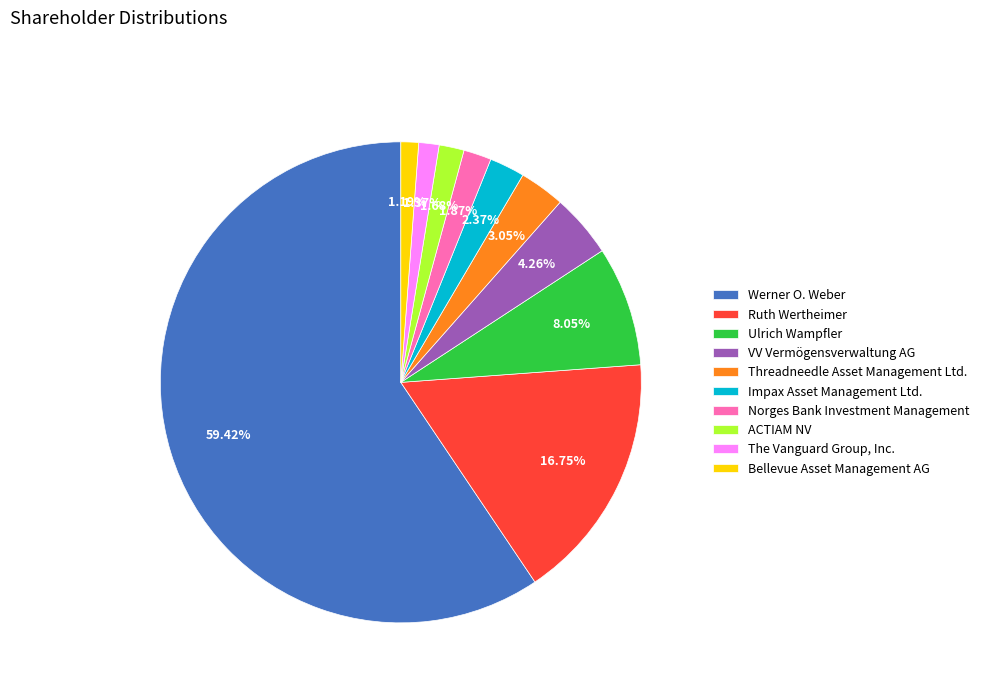

Do Norges Bank Investment Management and The Vanguard Group, Inc. together represent more than half of the pie?

No